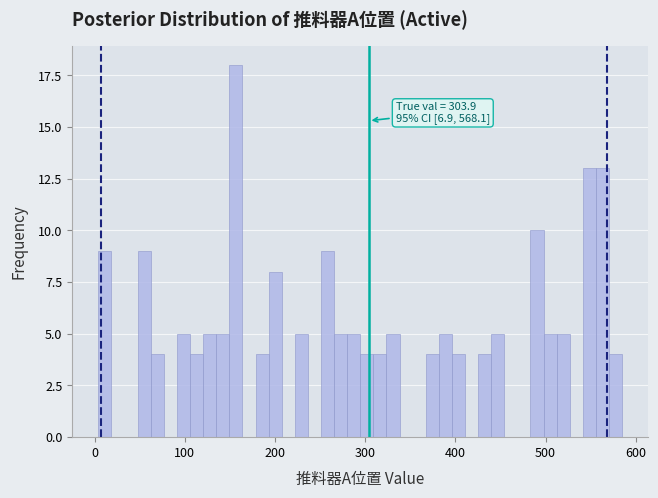

Read against the x-axis, roughly where is the centre of the tallest bar?

160